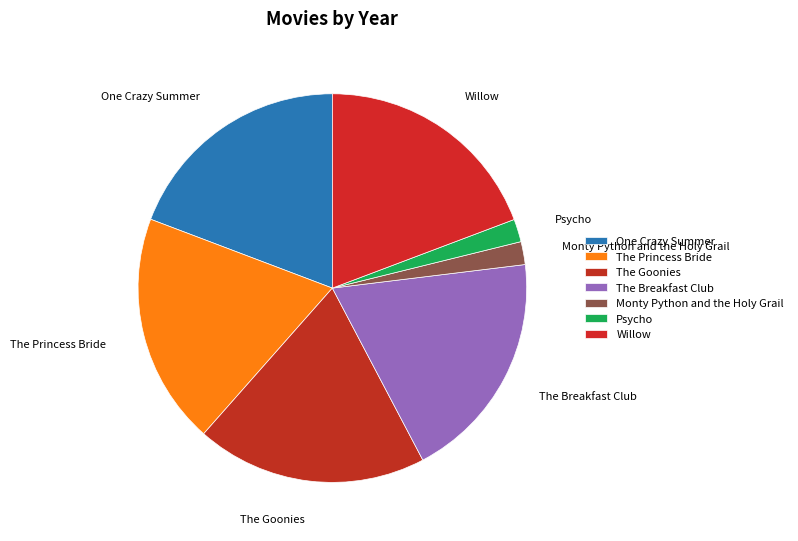

True or false: One Crazy Summer accounts for 19% of the total.

True